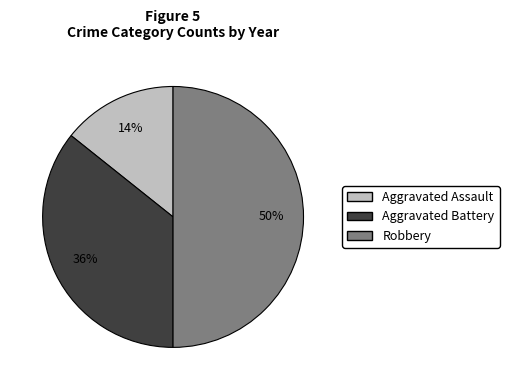

To the nearest percent, what is the difference between the largest and smallest slice percentages?

36%